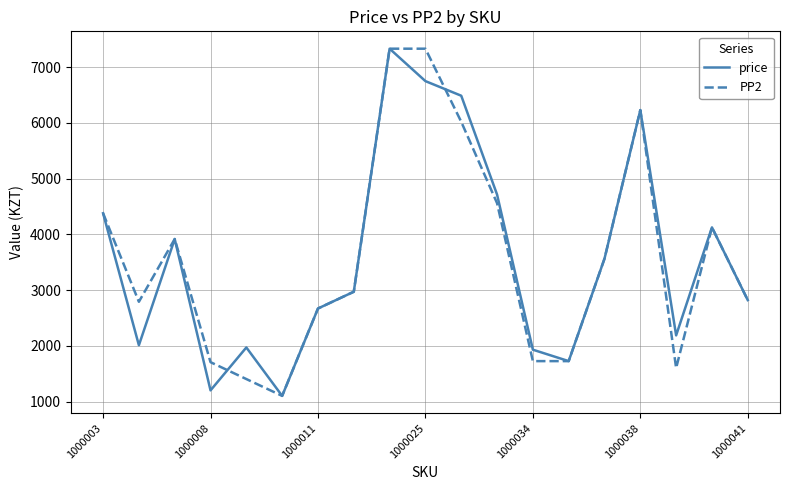

What is the maximum value shown in the chart?

7332